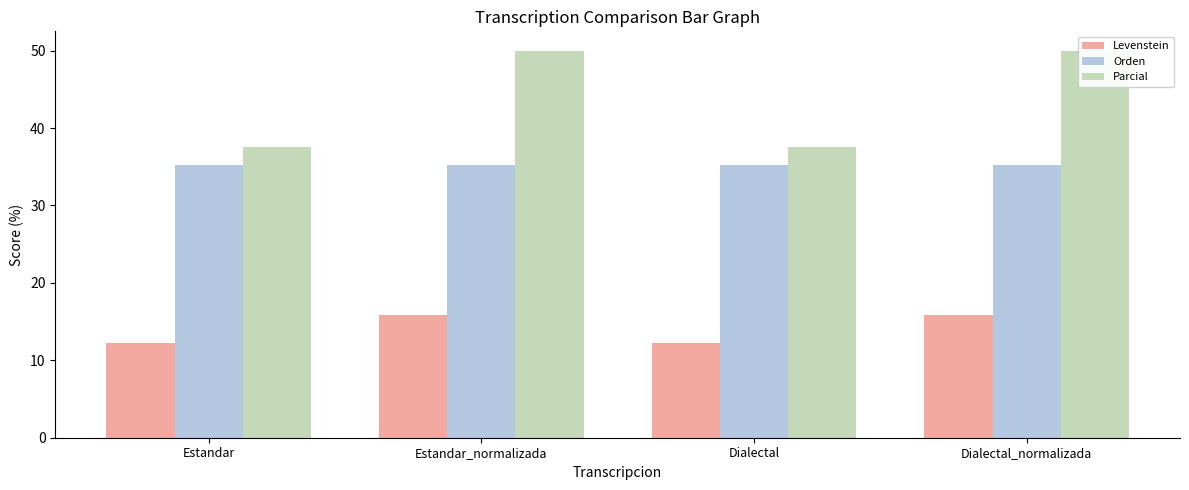

How many bars are there in each group?

3